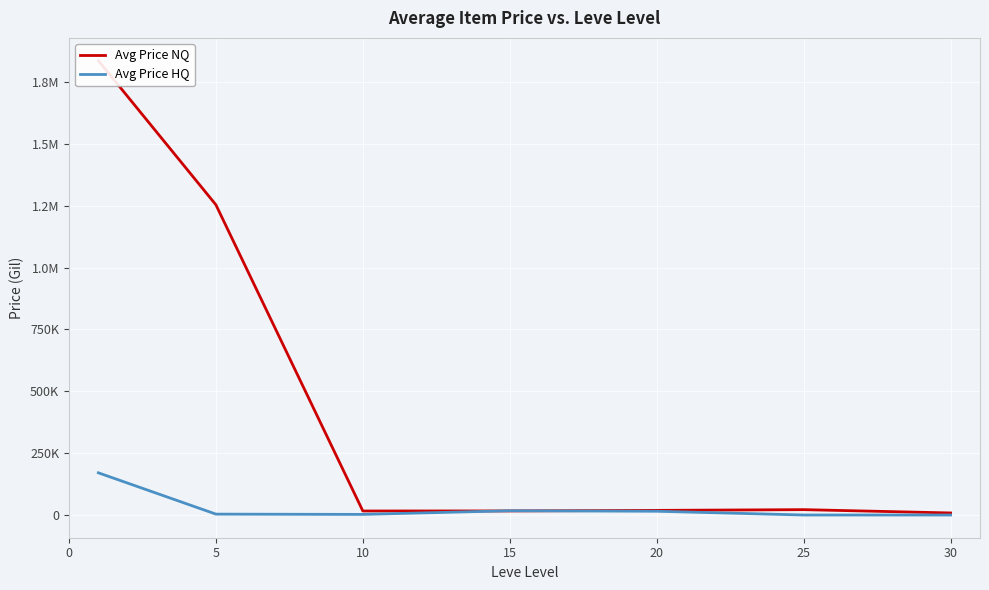

What is the difference between the second highest and second lowest values in the Avg Price HQ series?

17166.8